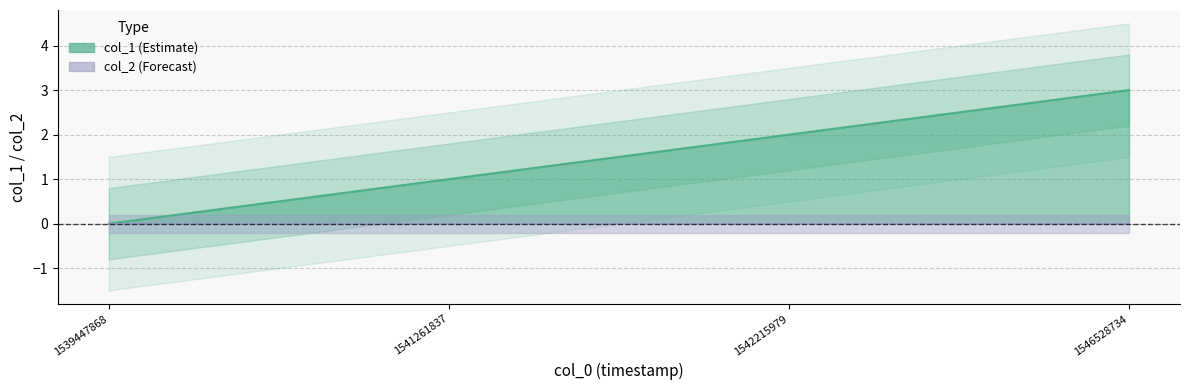

Reading left to right, what are all the values shown in this chart?

0	1	2	3